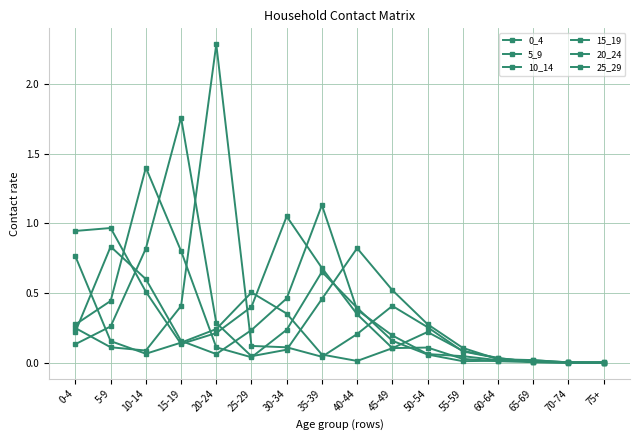

Read the 15_19 value at 20-24.

0.3